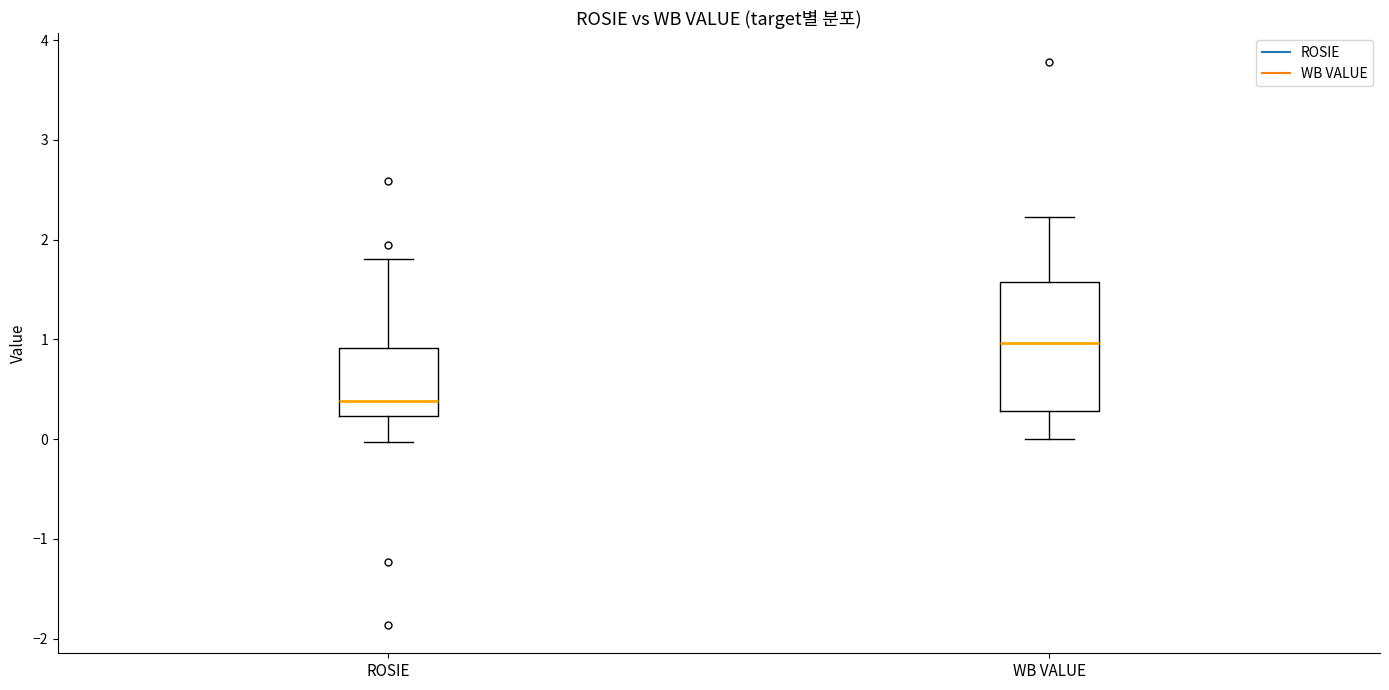

Reading left to right, transcribe this box plot: for each box, give where its median line is, the range the box spans, and where its two whiskers end, as read against the y-axis. The values are not printed on the chart, so give them approximately, as read against the axis.

ROSIE: median 0.4, box 0.2 to 0.9, whiskers 0.0 to 1.8
WB VALUE: median 1.0, box 0.3 to 1.6, whiskers 0.0 to 2.2